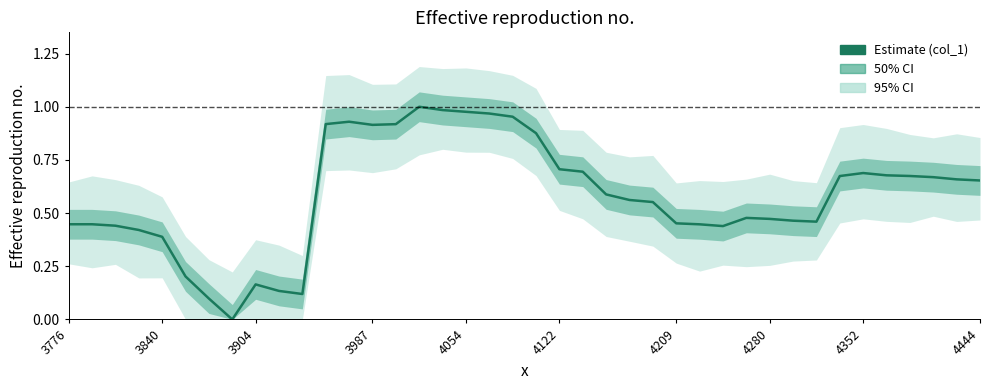

True or false: there are more than 0 points higher than both neighbors.

True